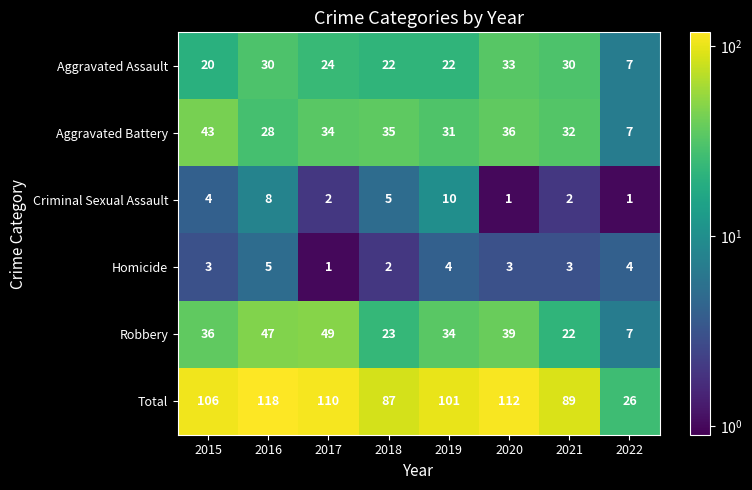

At which label is Aggravated Battery closest to 25?

2016